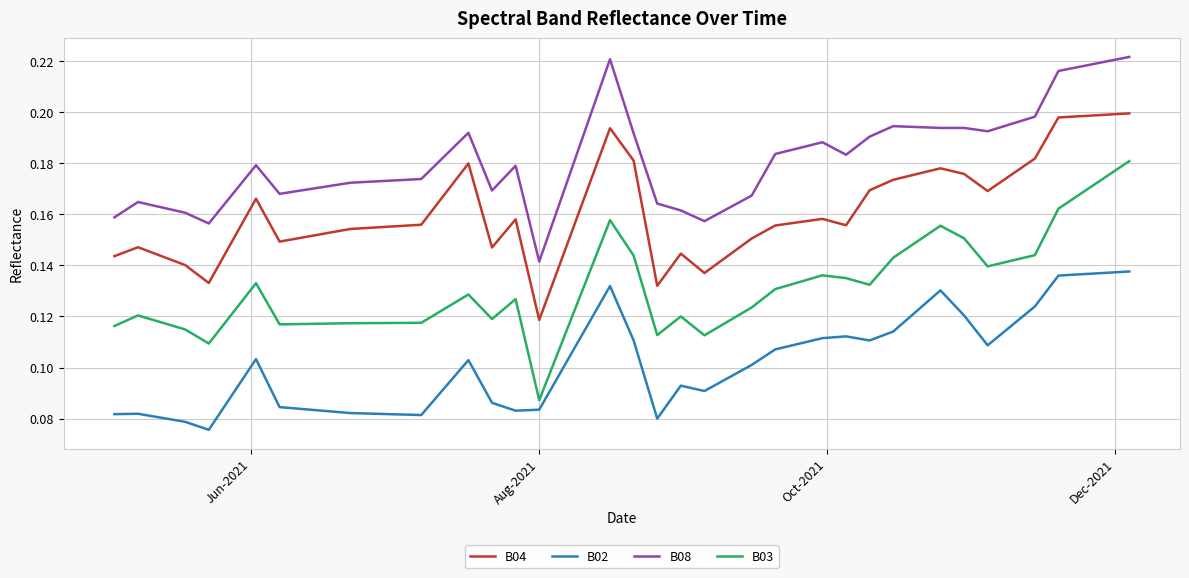

How many lines are shown in the chart?

4